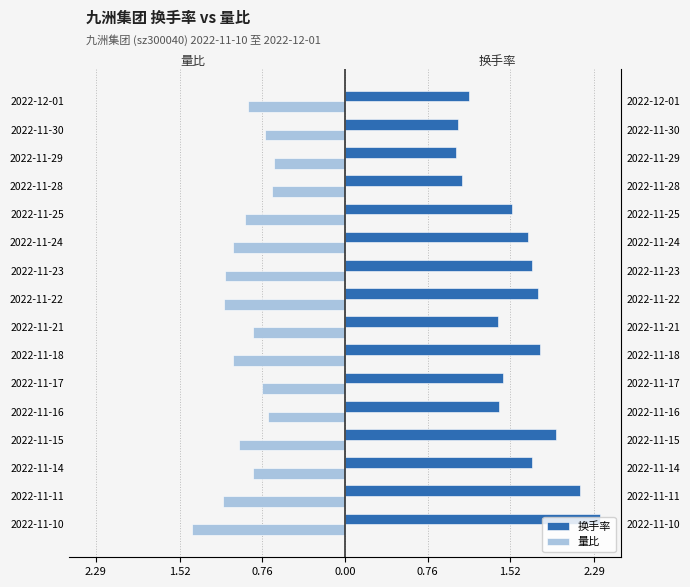

Which series has the largest total across all categories?

换手率